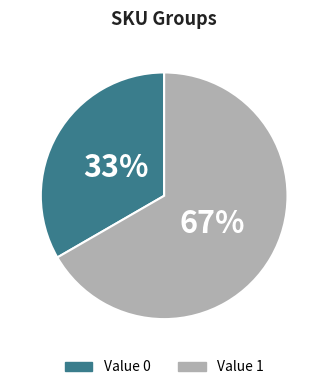

Approximately how many times larger is the value at Value 1 compared to Value 0?

2.0